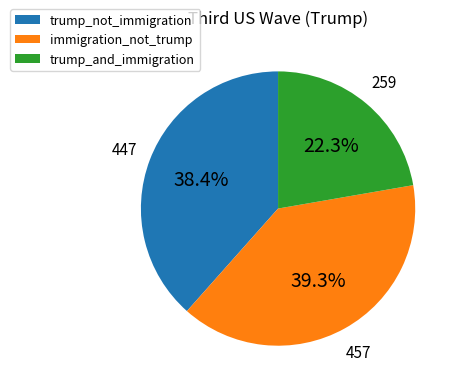

Rank the categories by value from lowest to highest.

trump_and_immigration, trump_not_immigration, immigration_not_trump